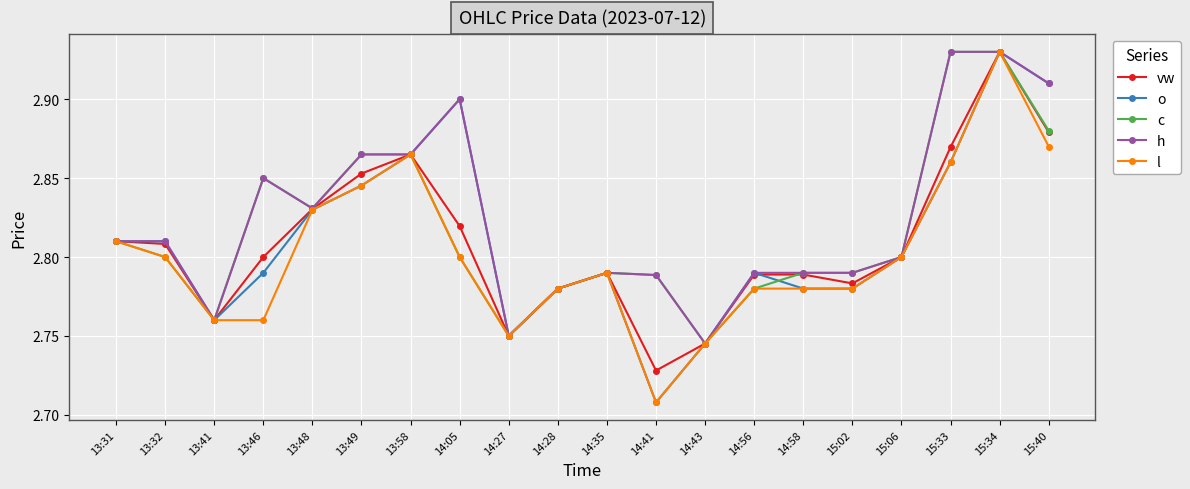

Count the o values in the range 2 to 3.

20